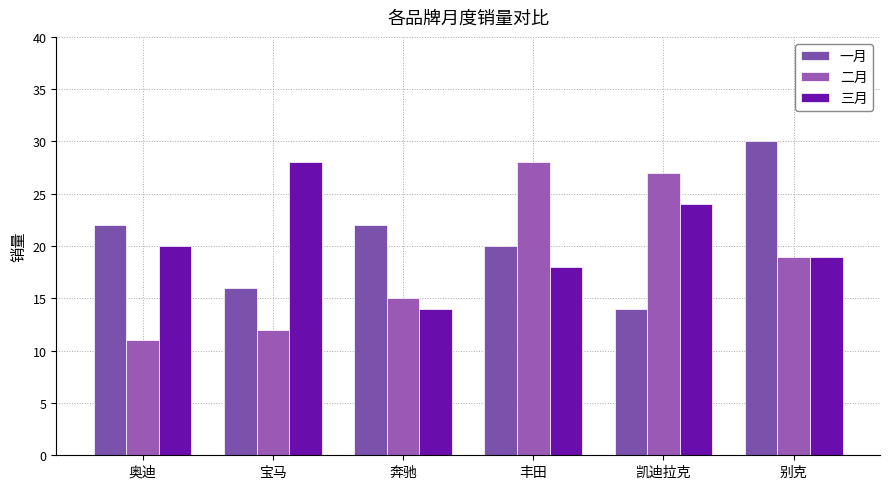

Which label corresponds to the smallest value in the chart?

奥迪